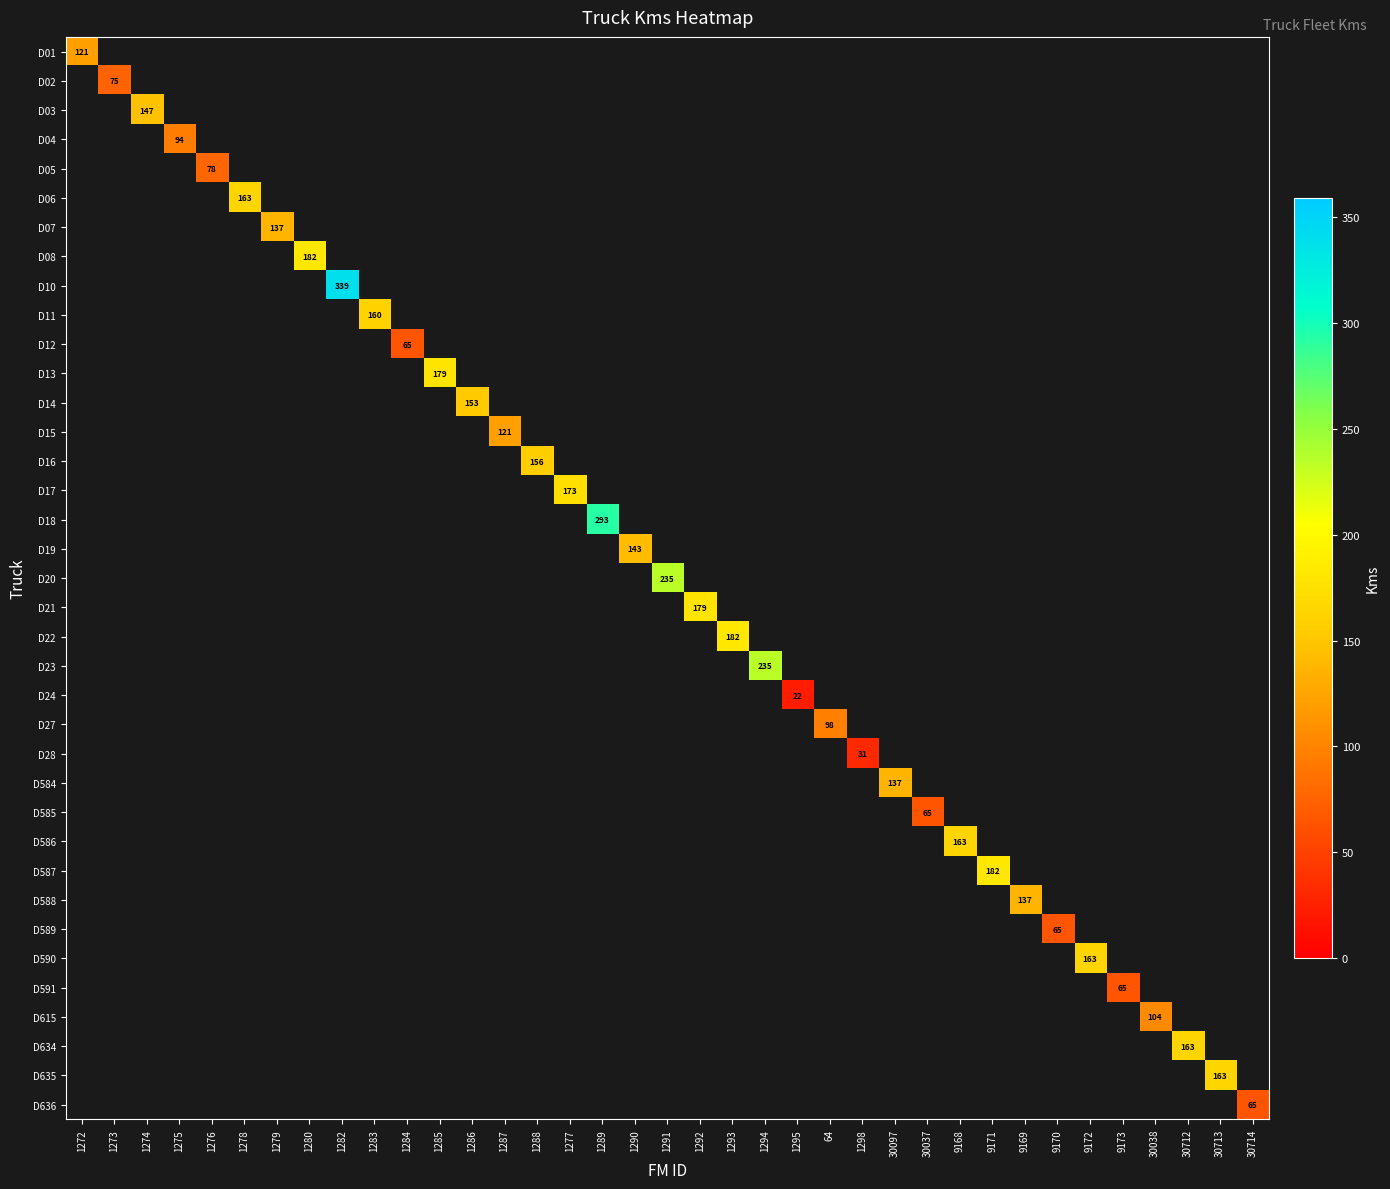

How many distinct data groups are displayed?

37